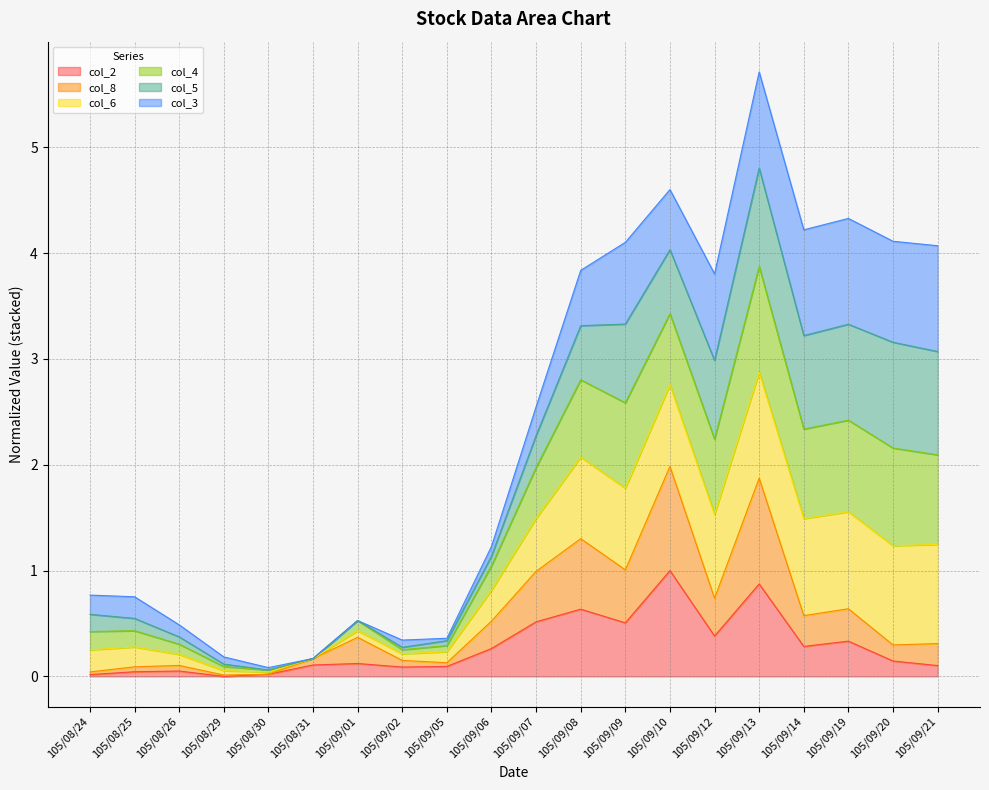

At how many categories does at least one series exceed 4?

7